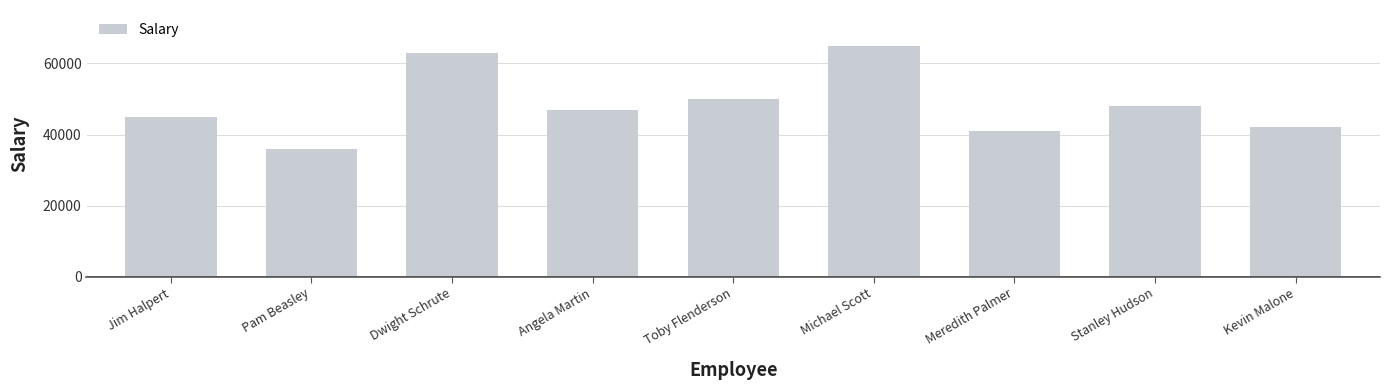

What is the smallest value displayed?

36000